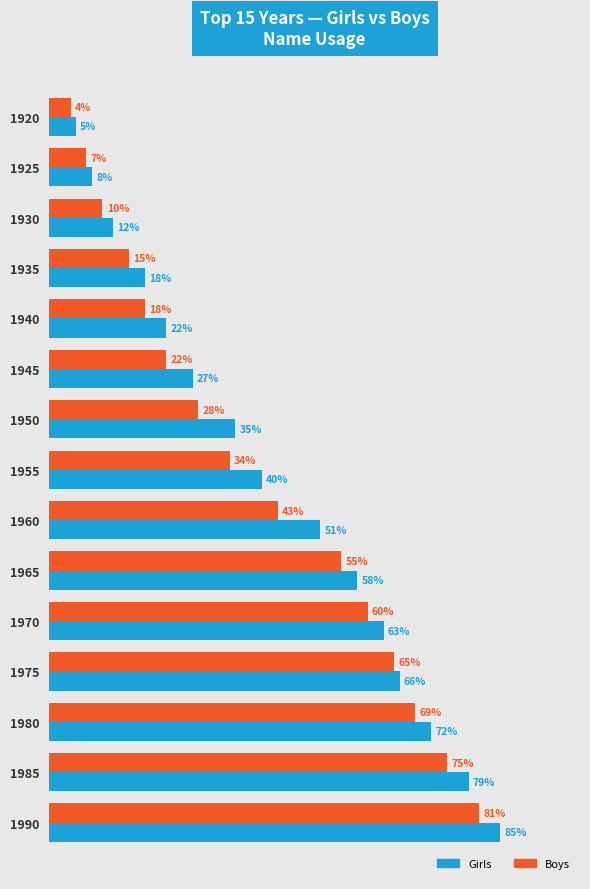

Rank the series by their average value, from highest to lowest.

Girls, Boys